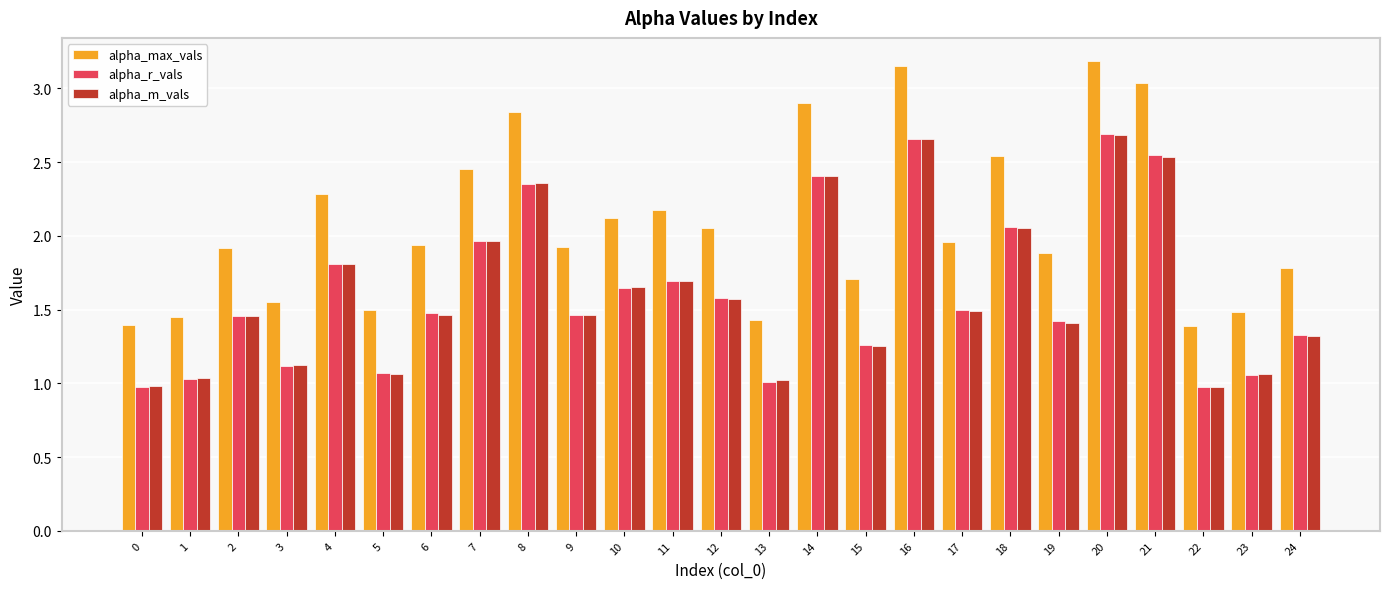

True or false: alpha_m_vals has a value of 1.0 at 22.

True